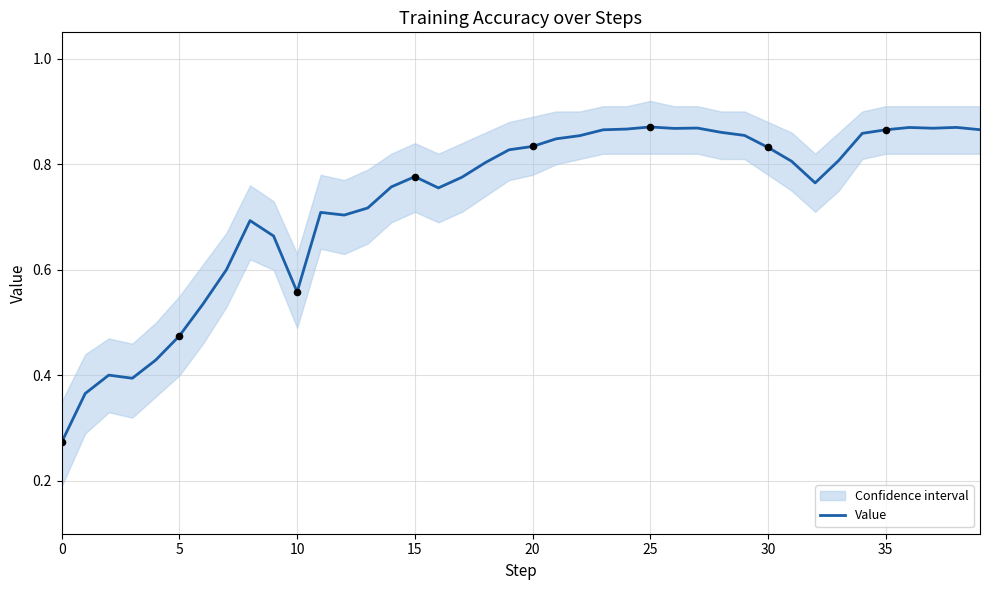

True or false: Value has a value of 1.1 at 30.

False